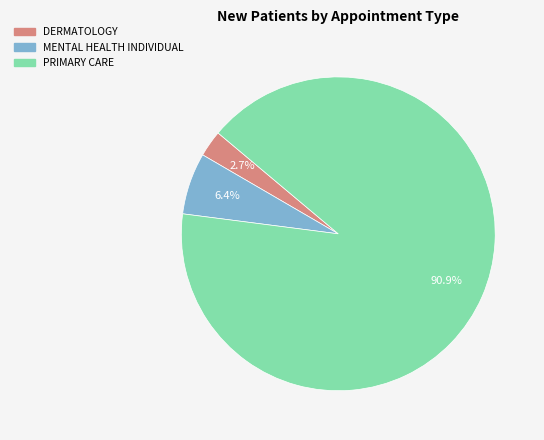

To the nearest percent, what portion does MENTAL HEALTH INDIVIDUAL represent?

6%